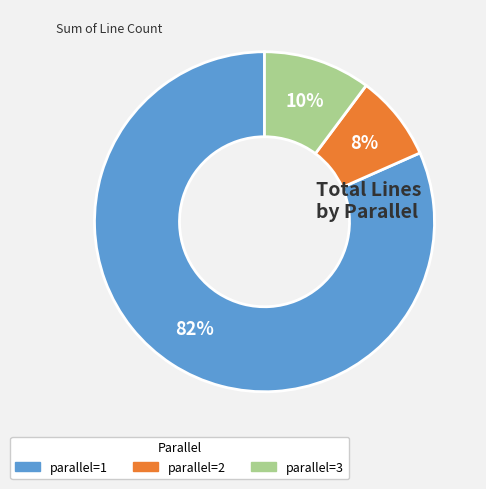

To the nearest percent, what is the average slice percentage?

33%